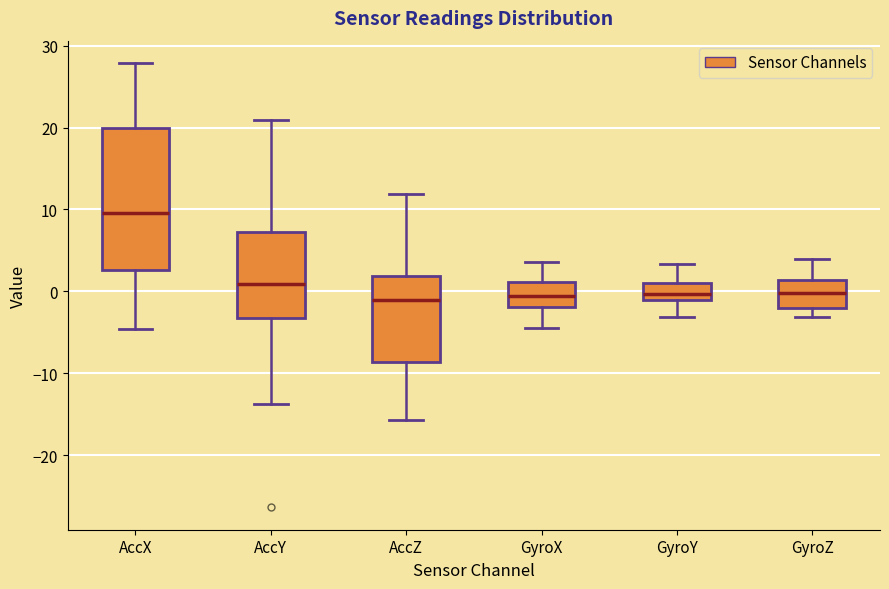

Reading left to right, transcribe this box plot: for each box, give where its median line is, the range the box spans, and where its two whiskers end, as read against the y-axis. The values are not printed on the chart, so give them approximately, as read against the axis.

AccX: median 10, box 3 to 20, whiskers -5 to 28
AccY: median 1, box -3 to 7, whiskers -14 to 21
AccZ: median -1, box -9 to 2, whiskers -16 to 12
GyroX: median -1, box -2 to 1, whiskers -4 to 4
GyroY: median 0, box -1 to 1, whiskers -3 to 3
GyroZ: median 0, box -2 to 1, whiskers -3 to 4